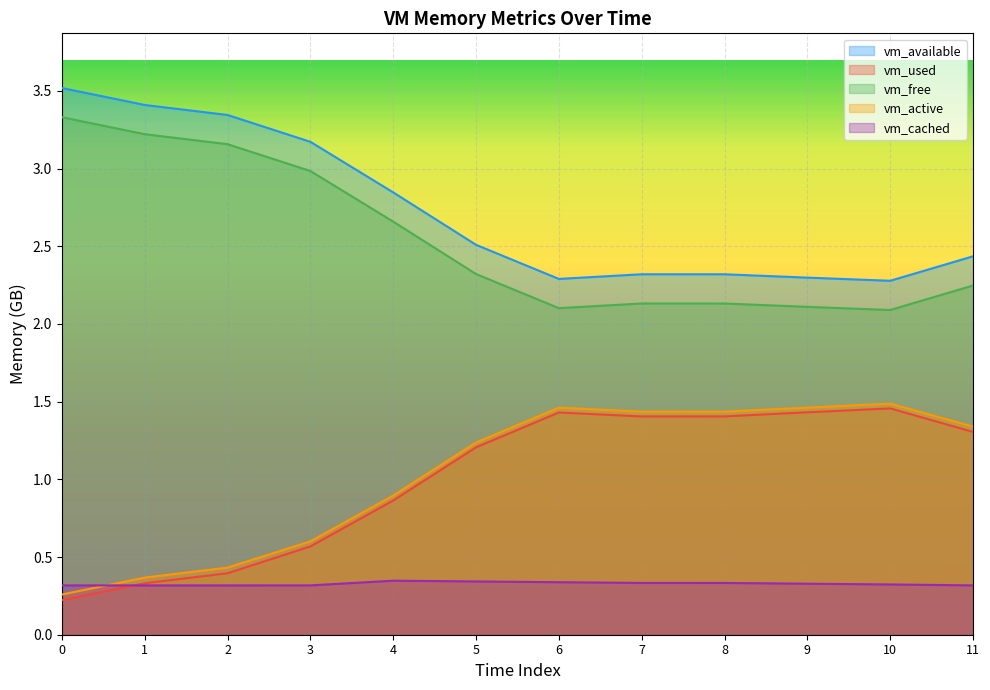

What is the value of the vm_free point at the 2nd from the left?

3.2